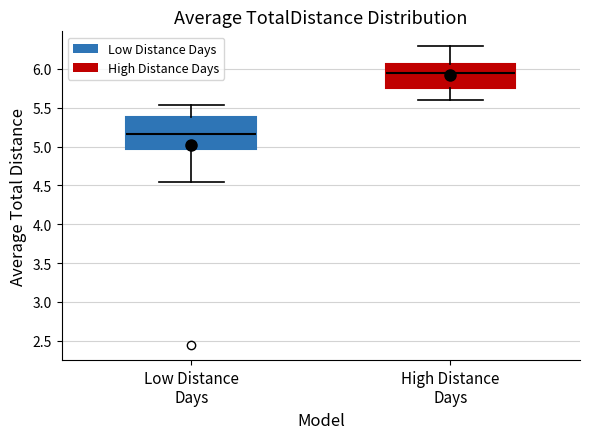

Reading left to right, transcribe this box plot: for each box, give where its median line is, the range the box spans, and where its two whiskers end, as read against the y-axis. The values are not printed on the chart, so give them approximately, as read against the axis.

Low Distance Days: median 5.15, box 4.95 to 5.40, whiskers 4.55 to 5.55
High Distance Days: median 5.95, box 5.75 to 6.05, whiskers 5.60 to 6.30